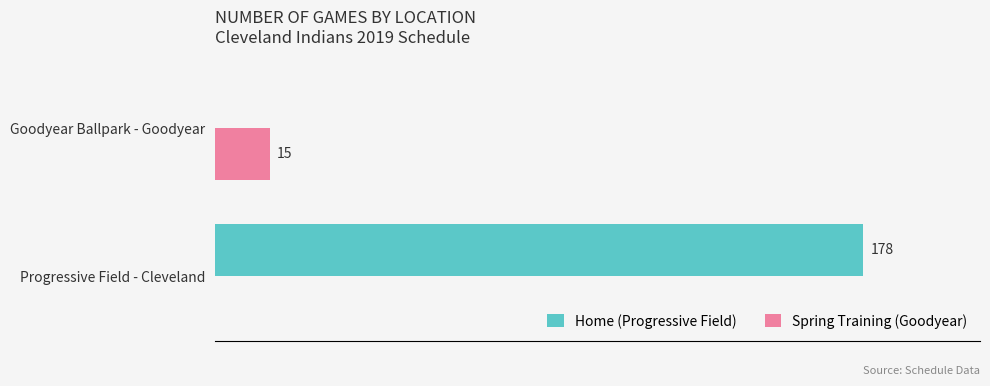

Is the value of Home (Progressive Field) at Goodyear Ballpark - Goodyear greater than the value of Spring Training (Goodyear) at Goodyear Ballpark - Goodyear?

No